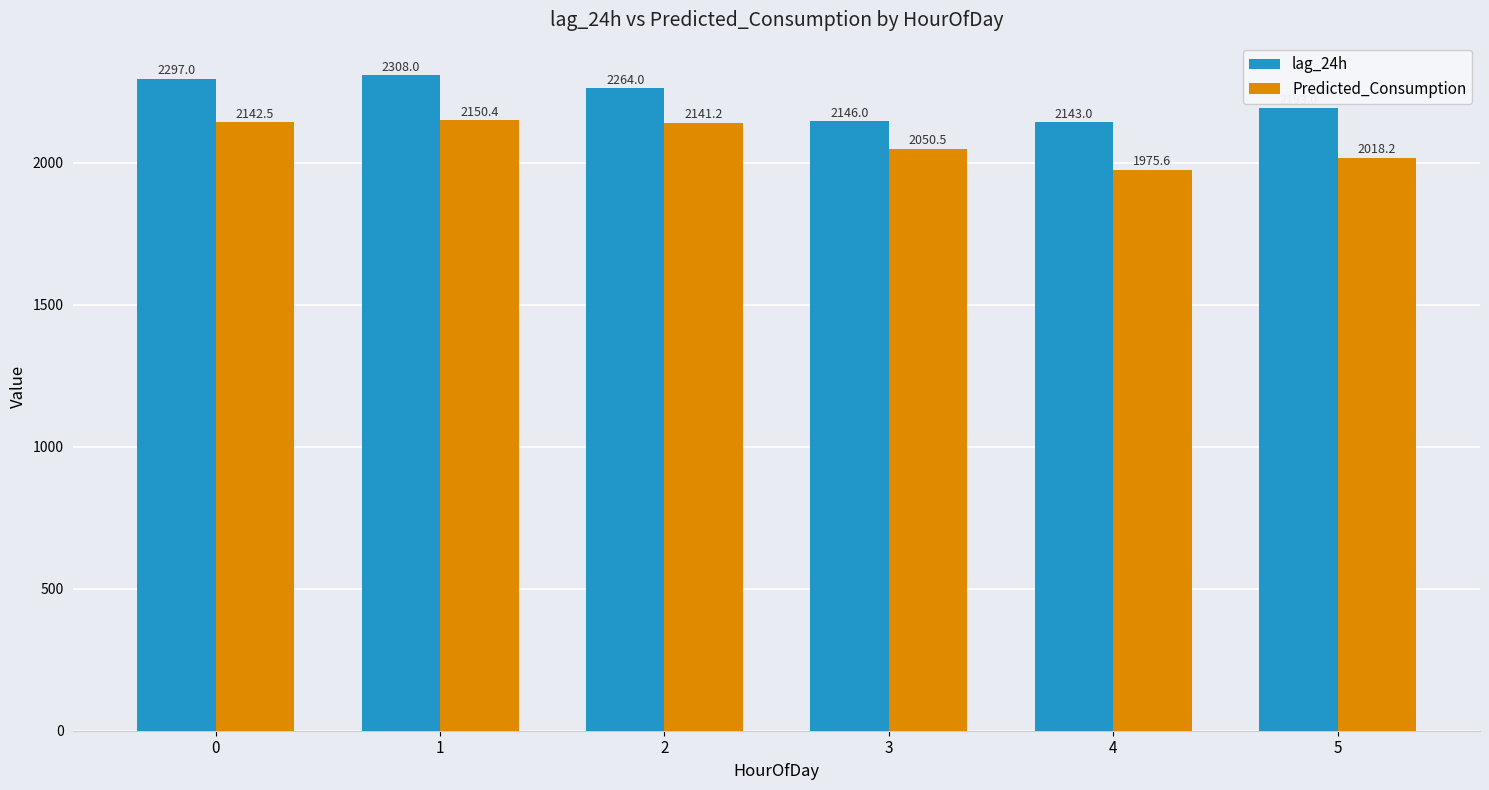

At which category is the sum across all series the highest?

1